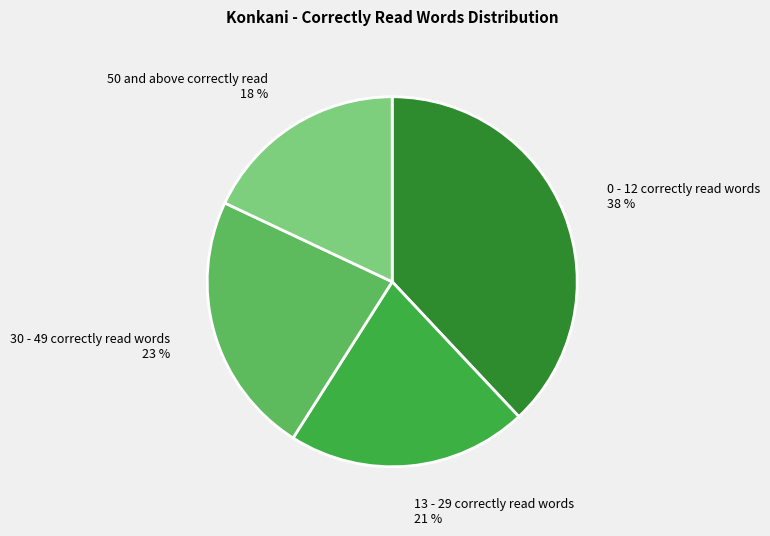

To the nearest percent, what is the difference between the 13 - 29 correctly read words and 0 - 12 correctly read words slice percentages?

17%